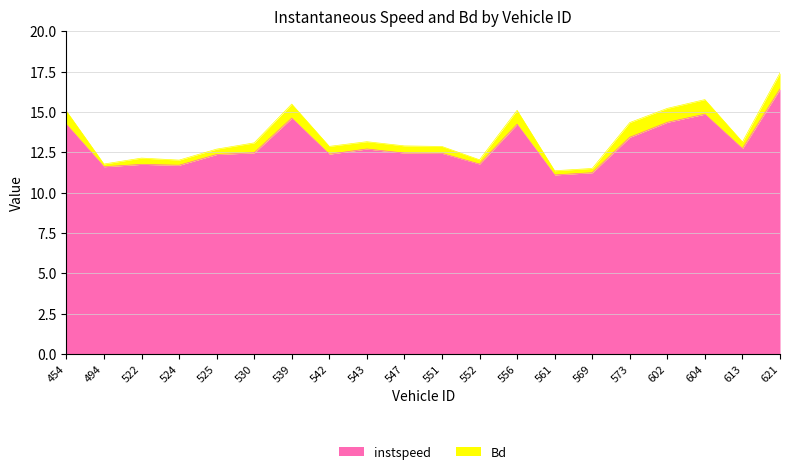

What is the minimum value for instspeed?

11.1